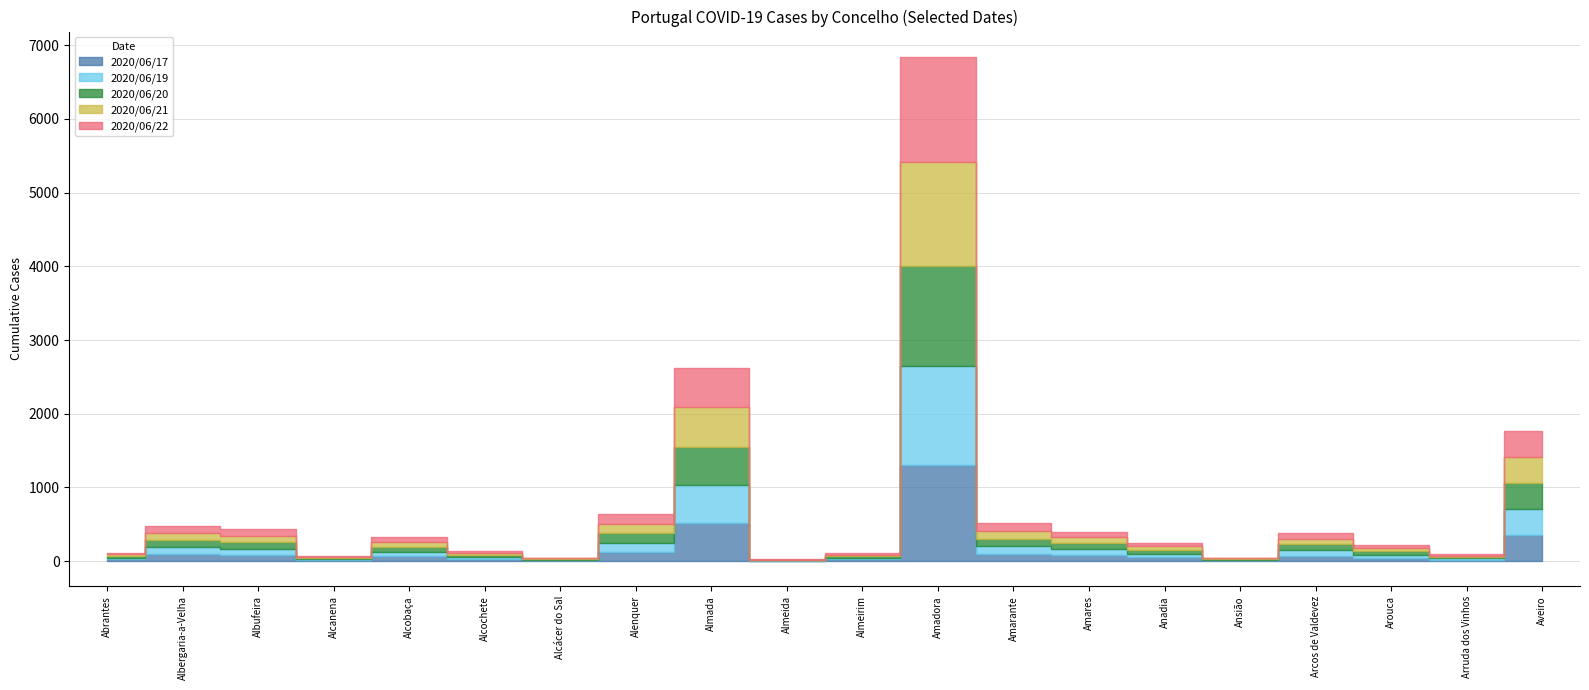

What is the difference between the maximum and second lowest values in the 2020/06/22 series?

1419